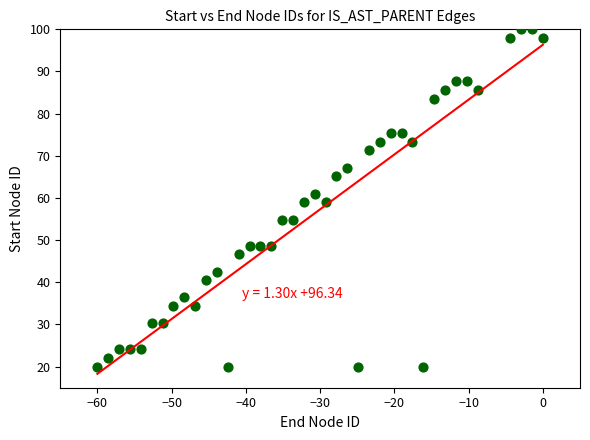

What is the range of X values (max minus min)?

60.0